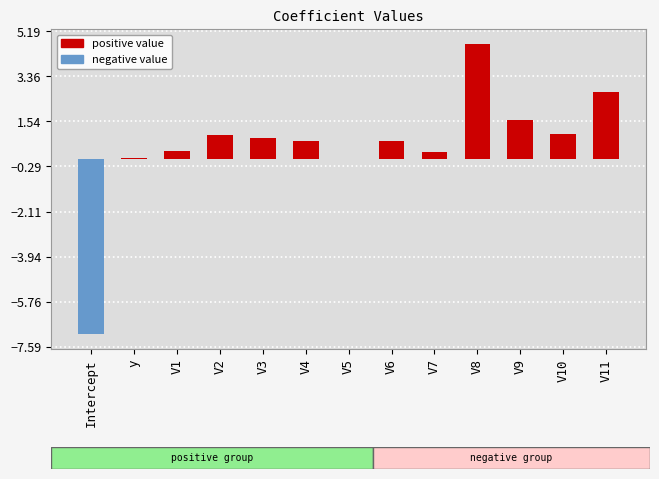

What is the maximum value shown in the chart?

4.7